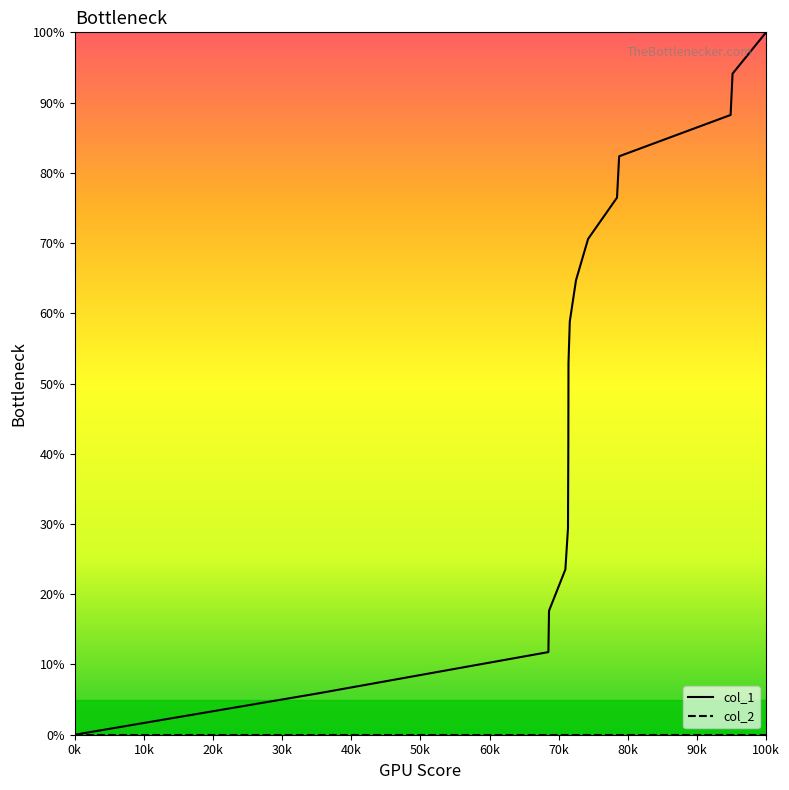

Is this an area chart (filled region under the line)?

No